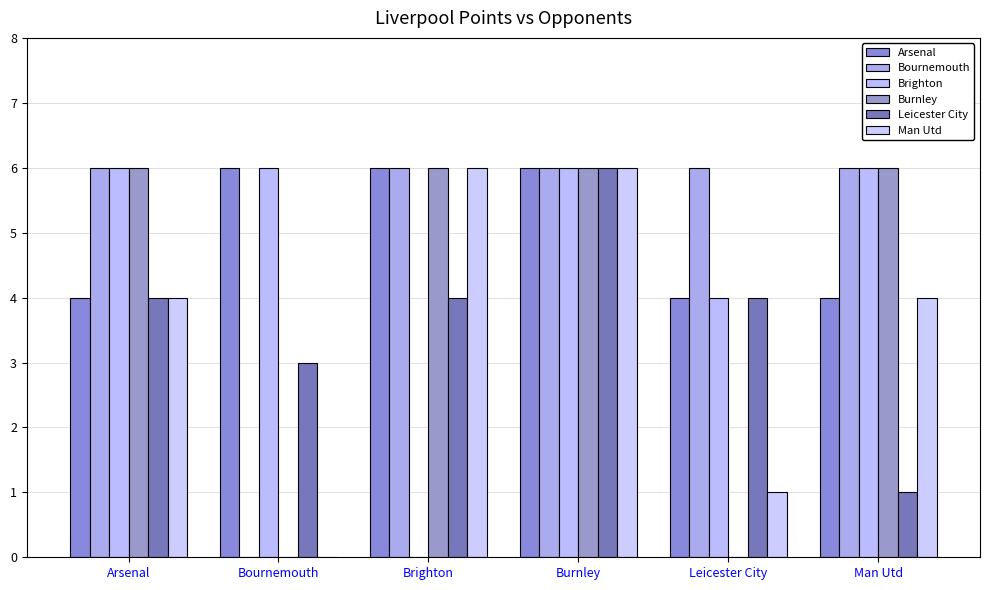

Which category has the lowest value across all series?

Bournemouth